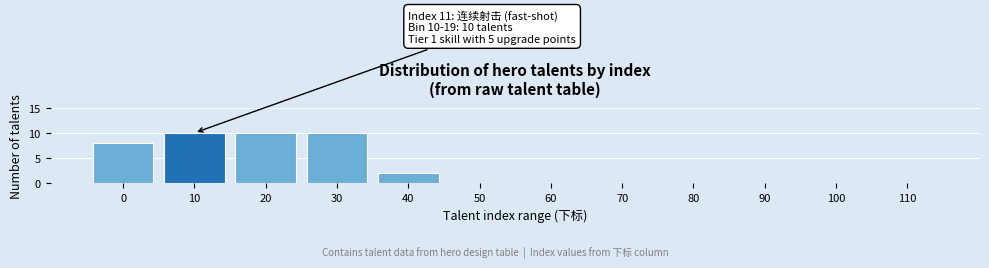

Reading left to right, what are all the values shown in this chart?

0=8	10=10	20=10	30=10	40=2	50=0	60=0	70=0	80=0	90=0	100=0	110=0